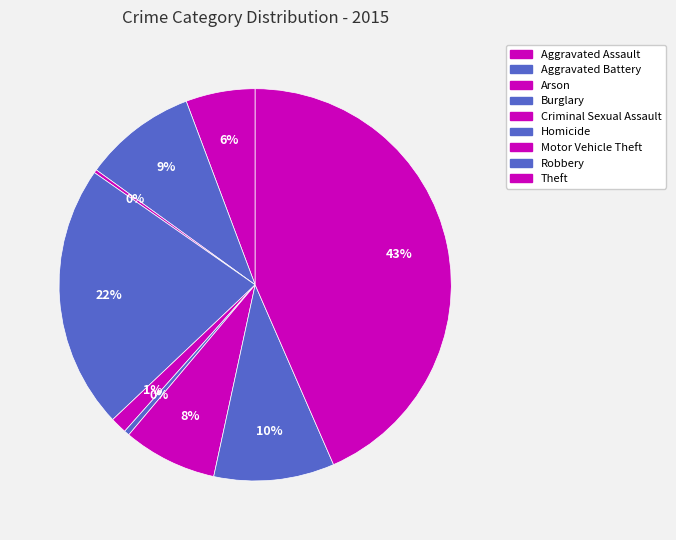

Does any single category account for the majority?

No